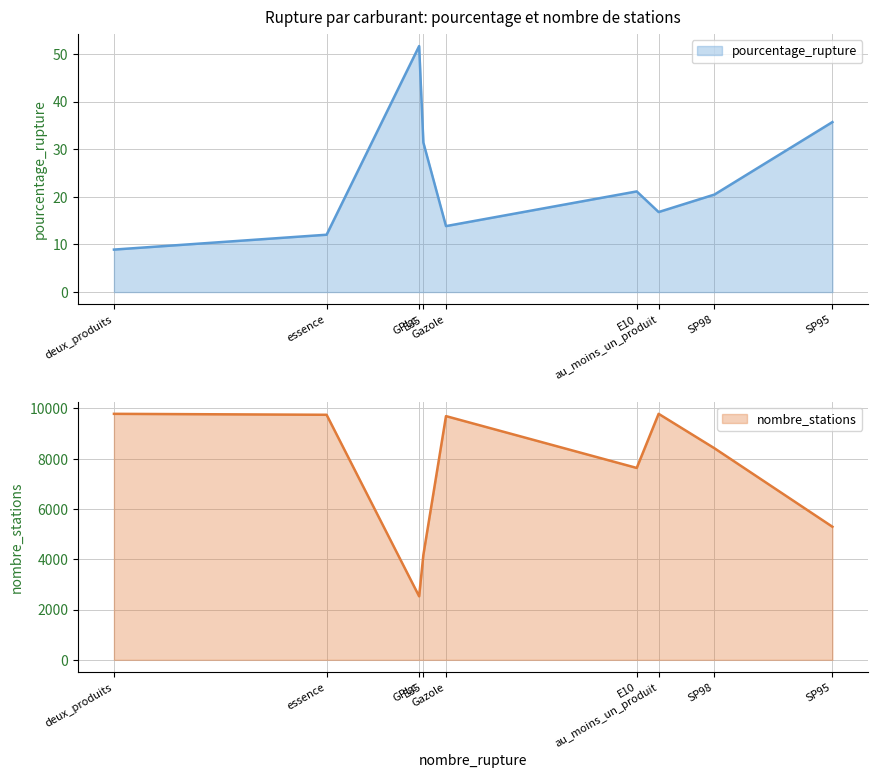

Where is the first local maximum for pourcentage_rupture?

GPLc